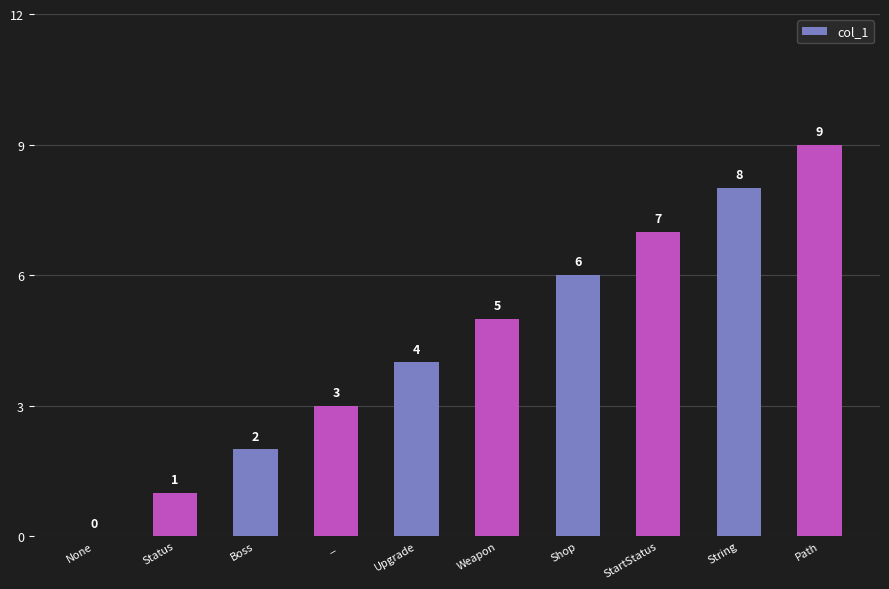

Is it true that the value at Status is 2?

False